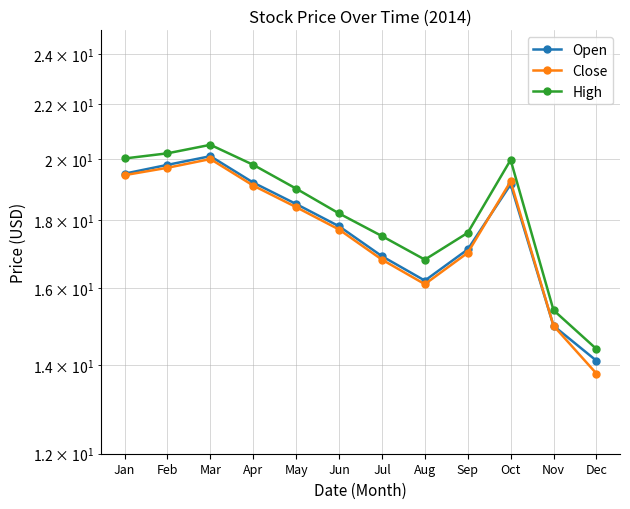

What is the total value across all series at Sep?

51.7